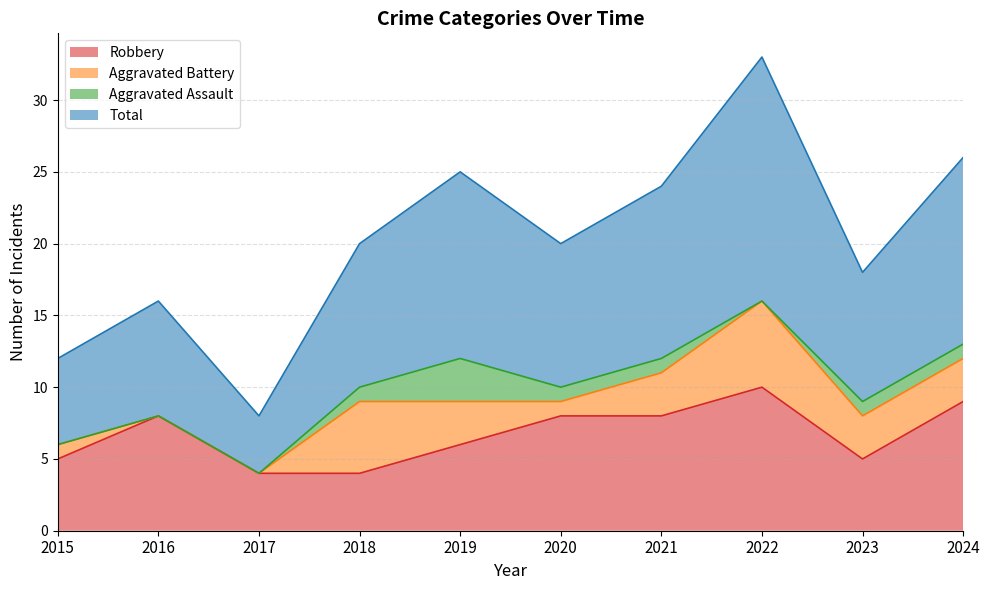

Where is Total nearest to the value 20?

2018